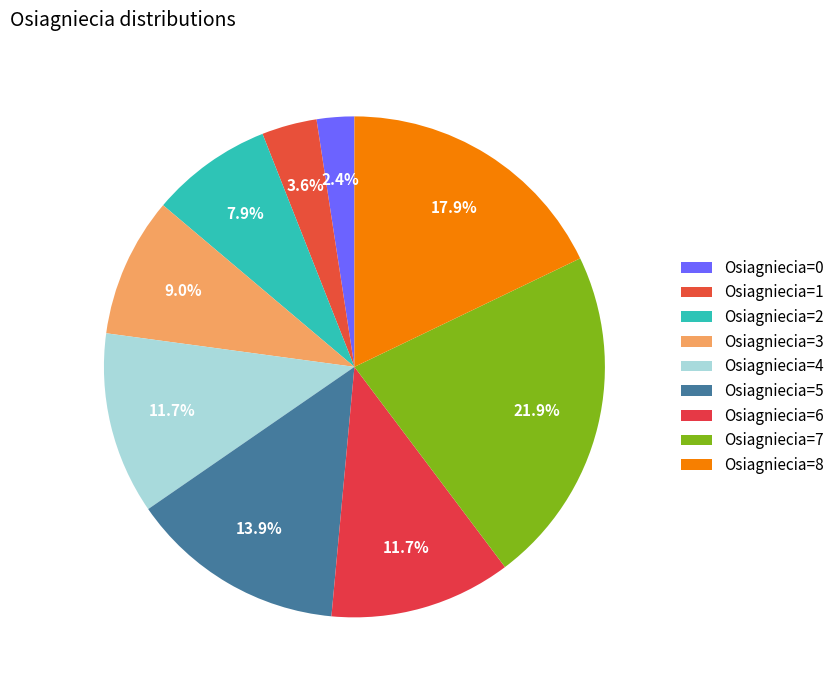

How many segments does this pie chart have?

9